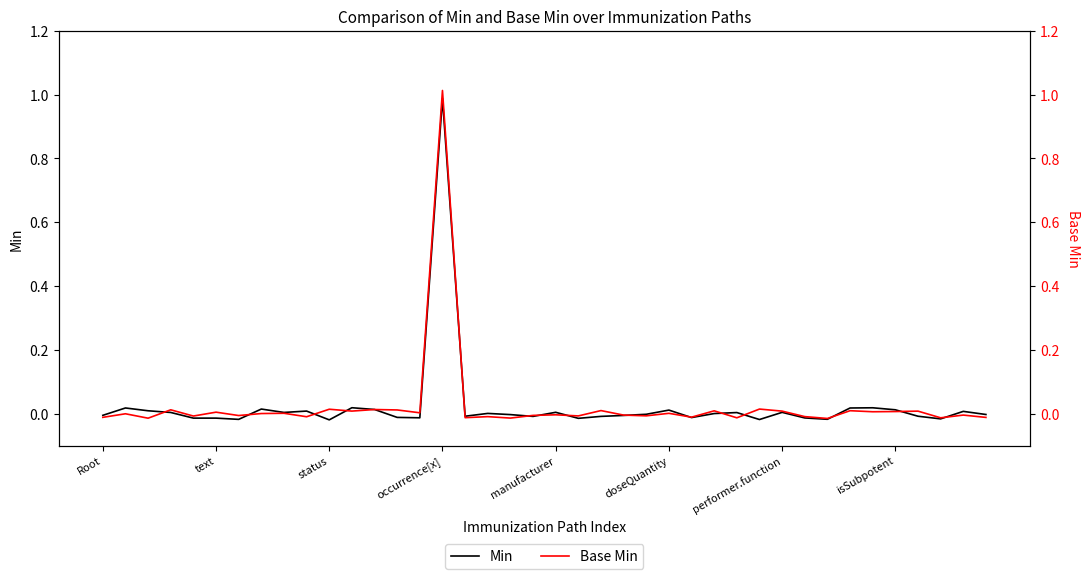

What is the highest value of the Min series?

1.0